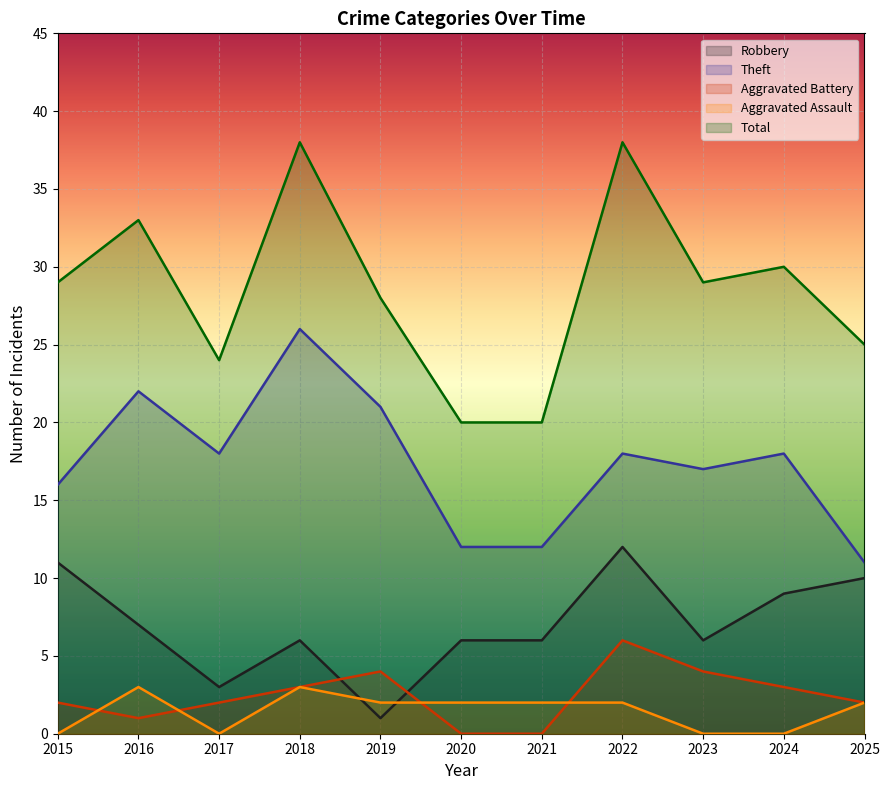

Rank the series at 2016 from highest to lowest value.

Total, Theft, Robbery, Aggravated Assault, Aggravated Battery